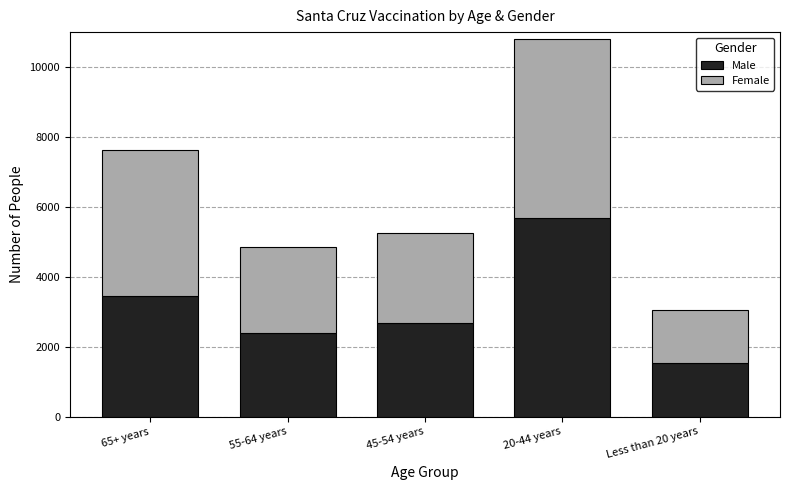

Reading left to right, what are the values for Male?

65+ years=3447	55-64 years=2395	45-54 years=2666	20-44 years=5672	Less than 20 years=1524